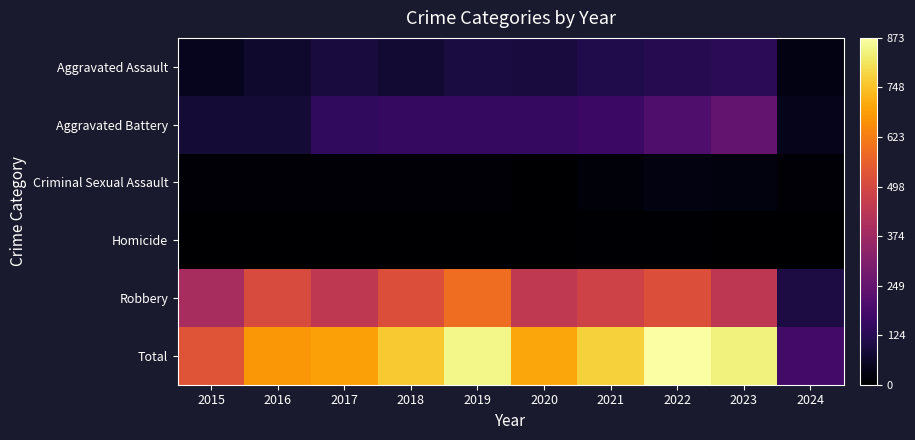

Reading right to left, extract all data points from this chart.

Aggravated Assault: 2024=29	2023=130	2022=121	2021=110	2020=94	2019=98	2018=77	2017=95	2016=71	2015=46
Aggravated Battery: 2024=41	2023=244	2022=202	2021=163	2020=150	2019=148	2018=152	2017=142	2016=82	2015=82
Criminal Sexual Assault: 2024=9	2023=22	2022=24	2021=14	2020=3	2019=8	2018=11	2017=8	2016=8	2015=12
Homicide: 2024=2	2023=2	2022=5	2021=4	2020=3	2019=2	2018=1	2017=1	2016=1	2015=0
Robbery: 2024=99	2023=440	2022=521	2021=484	2020=450	2019=591	2018=520	2017=446	2016=510	2015=395
Total: 2024=180	2023=838	2022=873	2021=775	2020=700	2019=847	2018=761	2017=692	2016=672	2015=535